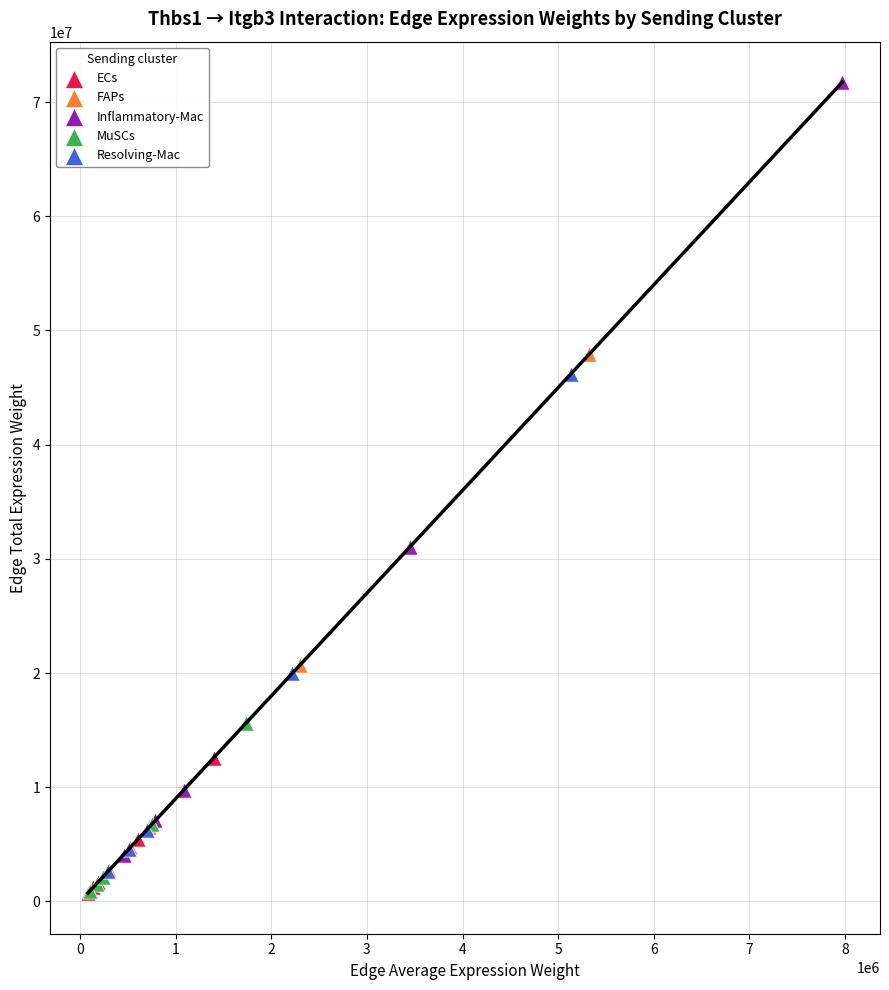

Which series contains the highest Y value?

Inflammatory-Mac